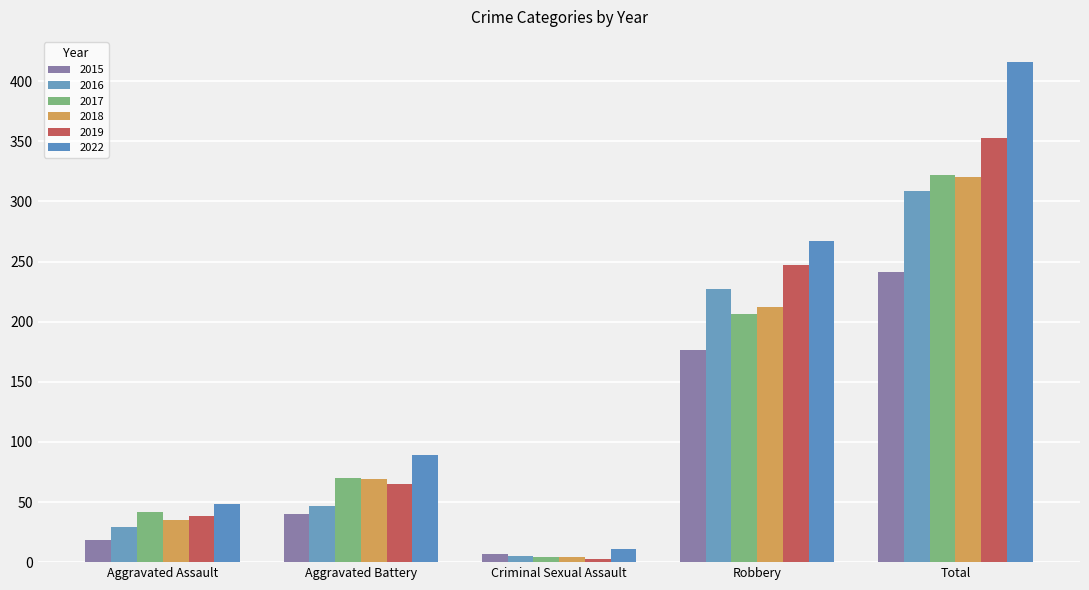

Which label corresponds to the largest value in the chart?

Total